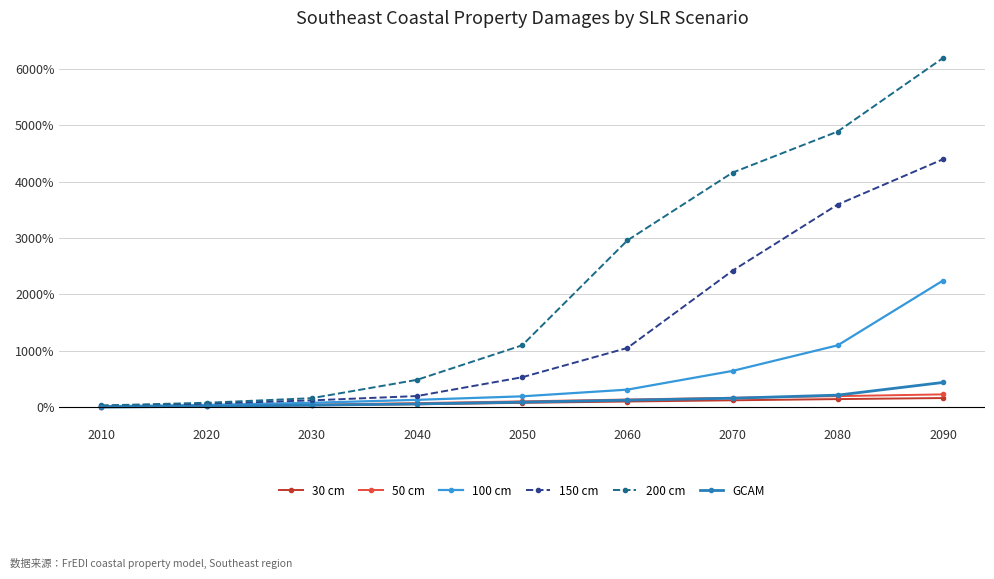

What is the average value of the 50 cm series?

1.1